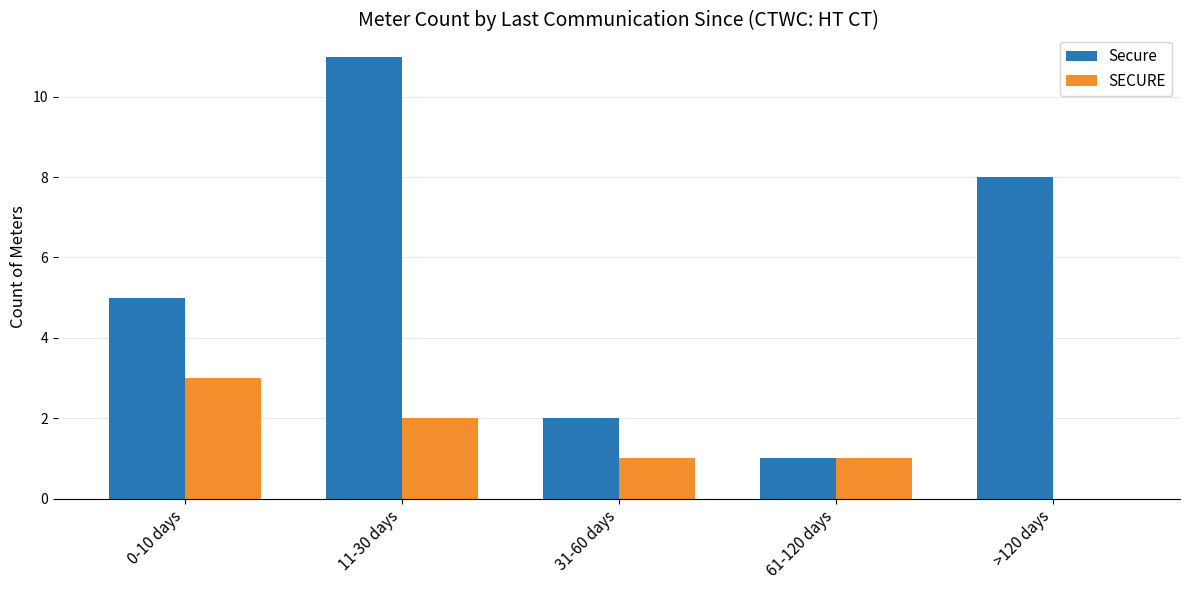

Is the value of Secure at 11-30 days greater than the value of SECURE at >120 days?

Yes